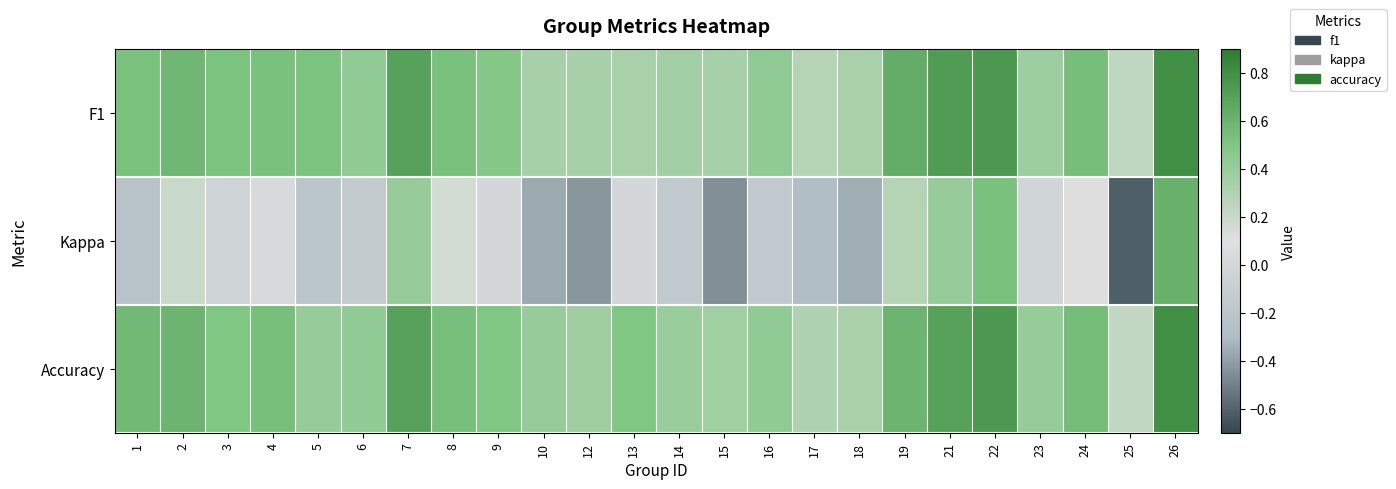

Reading left to right, list all the values displayed in this chart.

F1: 1=0.5	2=0.6	3=0.5	4=0.5	5=0.5	6=0.4	7=0.7	8=0.5	9=0.5	10=0.3	12=0.3	13=0.3	14=0.4	15=0.3	16=0.4	17=0.3	18=0.3	19=0.6	21=0.7	22=0.8	23=0.4	24=0.5	25=0.2	26=0.8
Kappa: 1=-0.2	2=0.2	3=-0.0	4=0.0	5=-0.2	6=-0.1	7=0.4	8=0.2	9=0.0	10=-0.4	12=-0.4	13=0.0	14=-0.2	15=-0.5	16=-0.2	17=-0.3	18=-0.3	19=0.3	21=0.4	22=0.5	23=-0.0	24=0.1	25=-0.6	26=0.6
Accuracy: 1=0.6	2=0.6	3=0.5	4=0.5	5=0.4	6=0.4	7=0.7	8=0.5	9=0.5	10=0.4	12=0.4	13=0.5	14=0.4	15=0.4	16=0.4	17=0.3	18=0.3	19=0.6	21=0.7	22=0.8	23=0.4	24=0.6	25=0.2	26=0.8